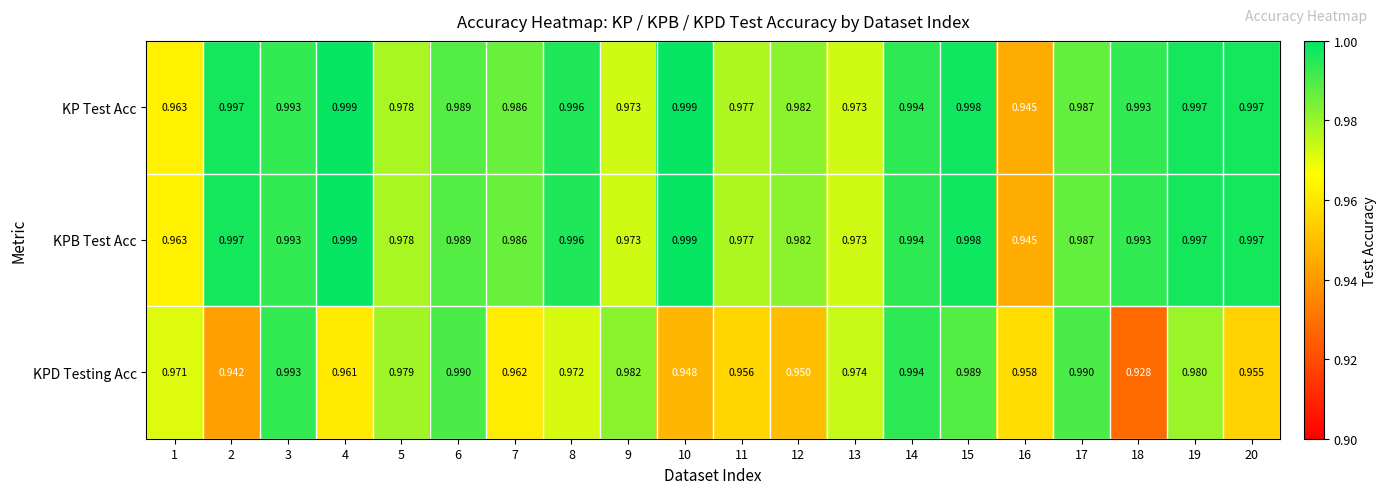

Between 9 and 10, which series saw the biggest shift?

KPD Testing Acc